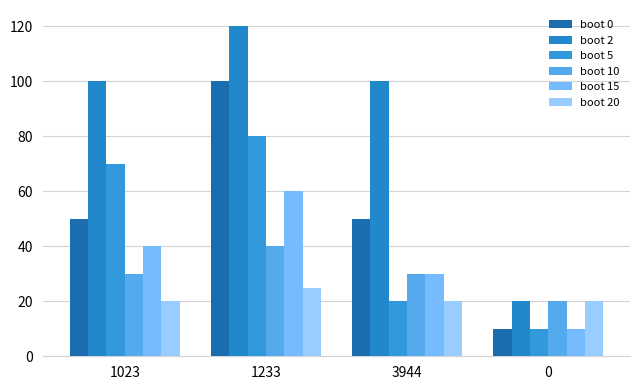

What is the label of the 4th bar from the right?

1023